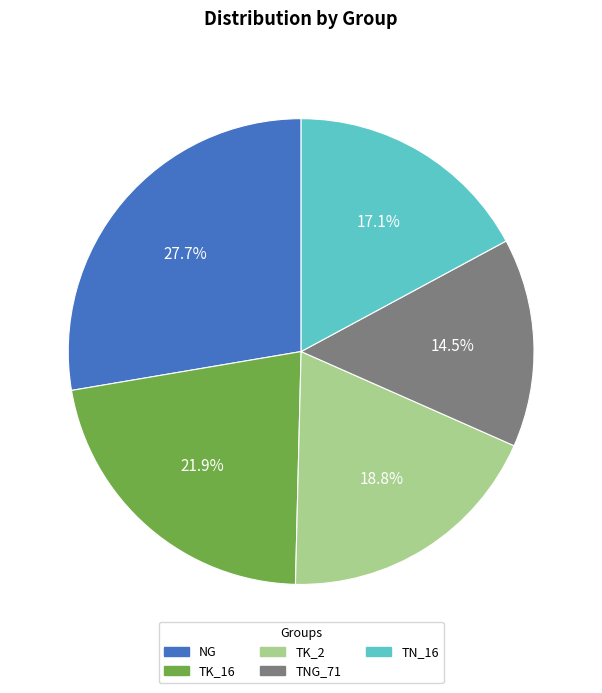

What is the ratio of the value at TNG_71 to the value at TK_2?

0.8